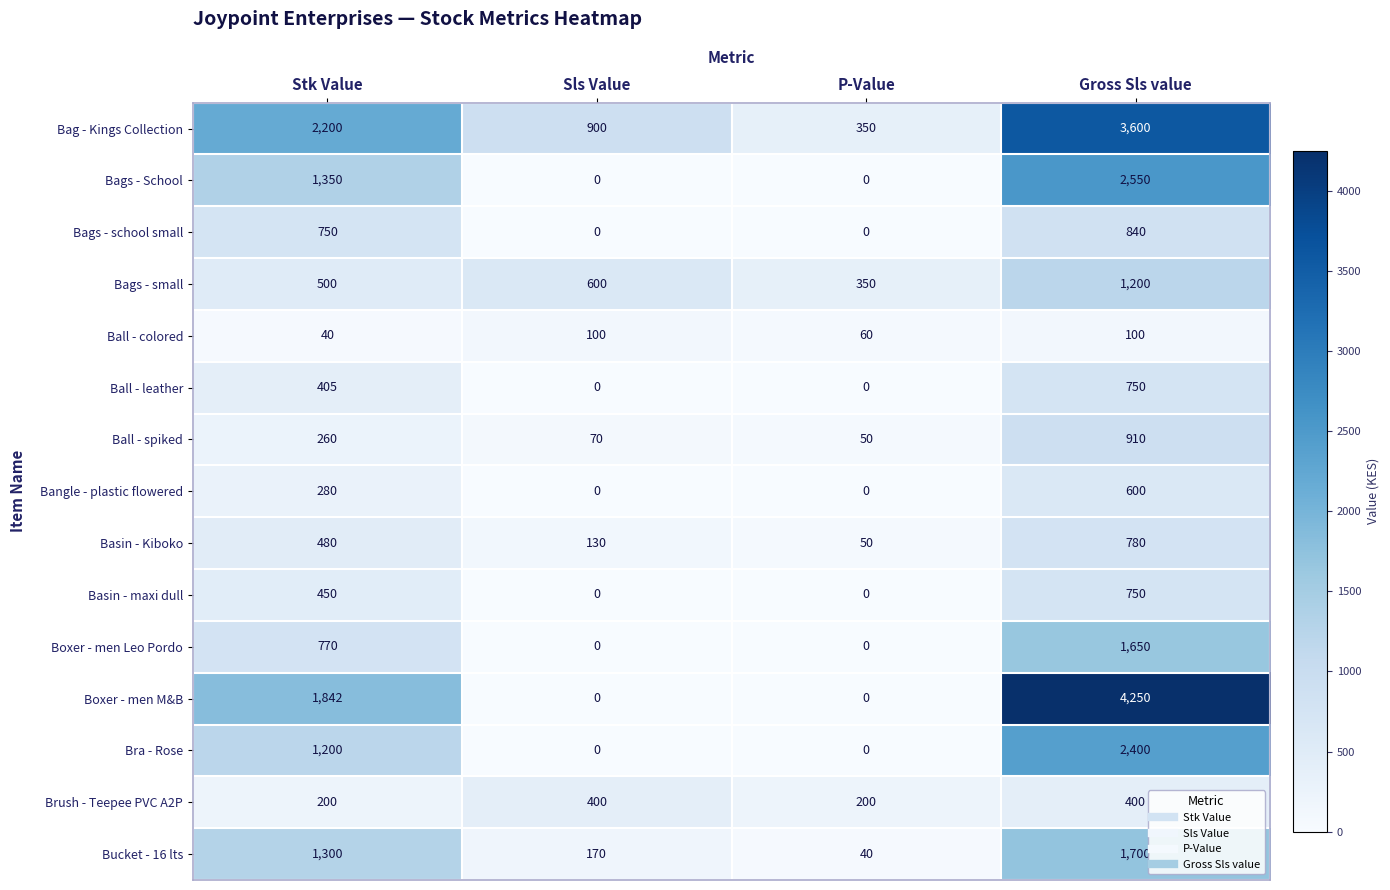

At Stk Value, list the series in order from largest to smallest.

Bag - Kings Collection, Boxer - men M&B, Bags - School, Bucket - 16 lts, Bra - Rose, Boxer - men Leo Pordo, Bags - school small, Bags - small, Basin - Kiboko, Basin - maxi dull, Ball - leather, Bangle - plastic flowered, Ball - spiked, Brush - Teepee PVC A2P, Ball - colored